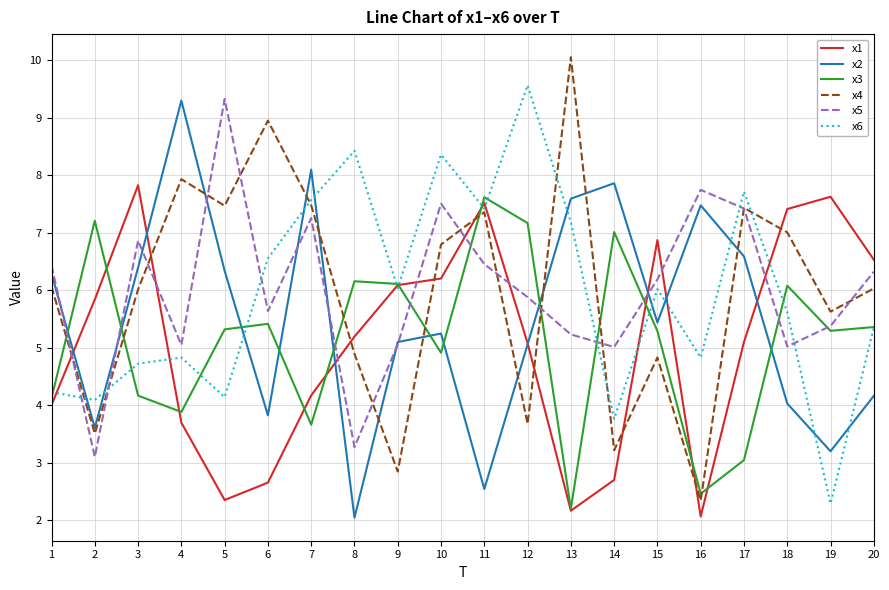

What is the minimum value for x4?

2.3